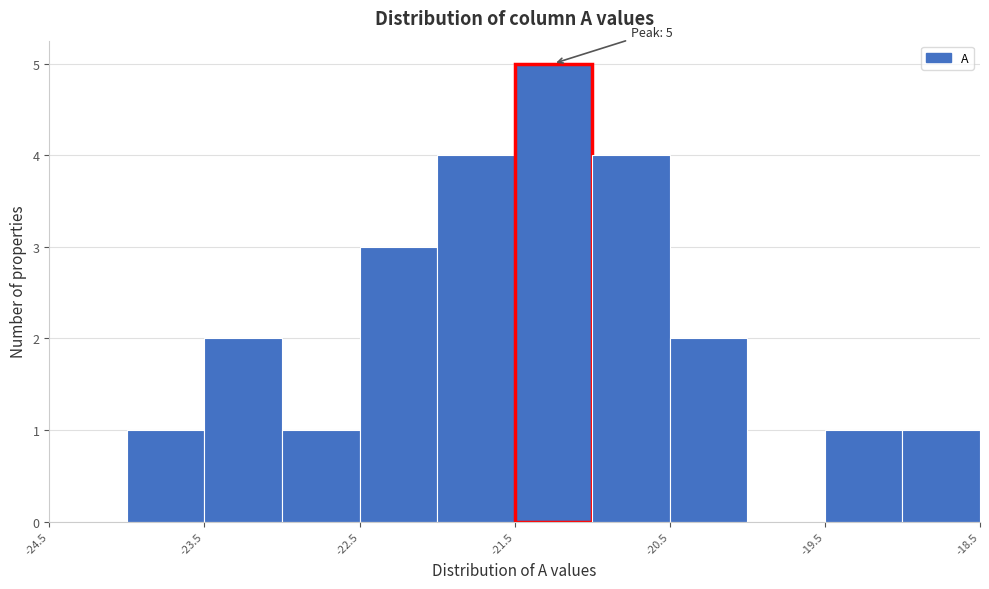

Over which range of the x-axis is the bar tallest?

-21.5 to -21.0